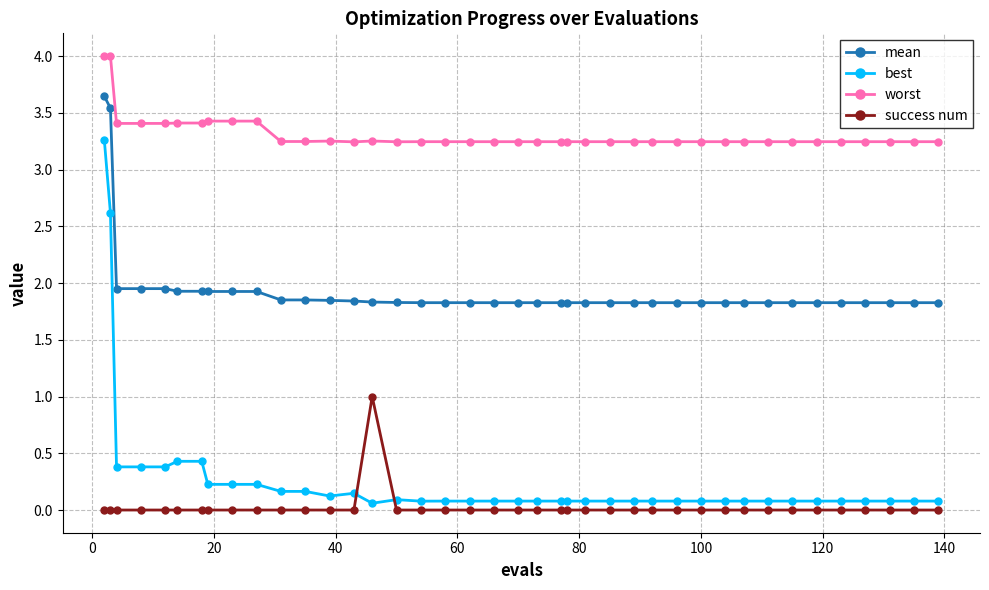

True or false: mean and worst cross at least once.

False